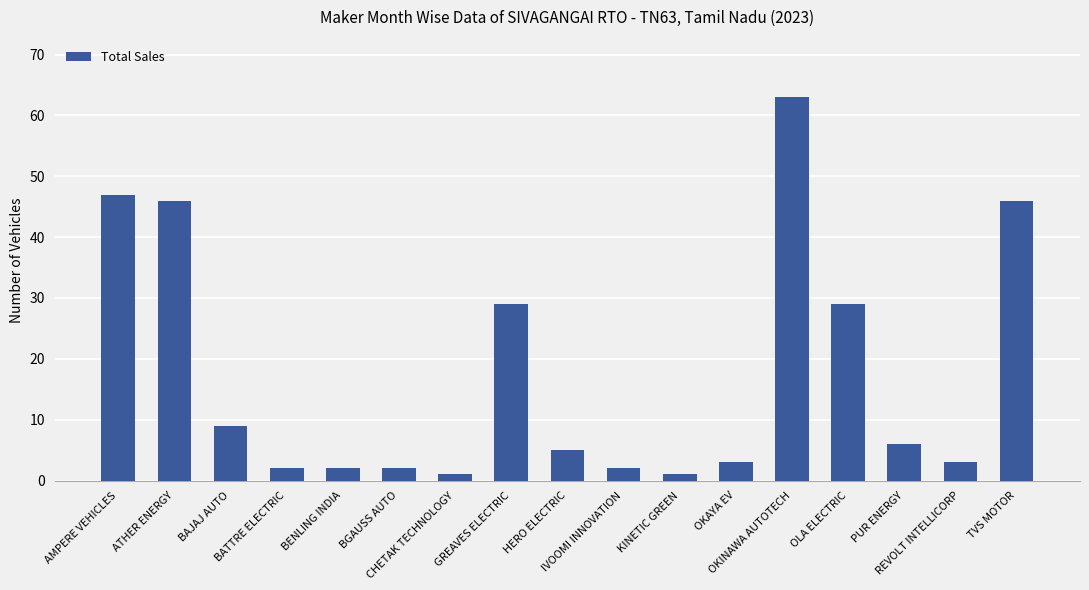

What is the value of the 9th bar from the left?

5